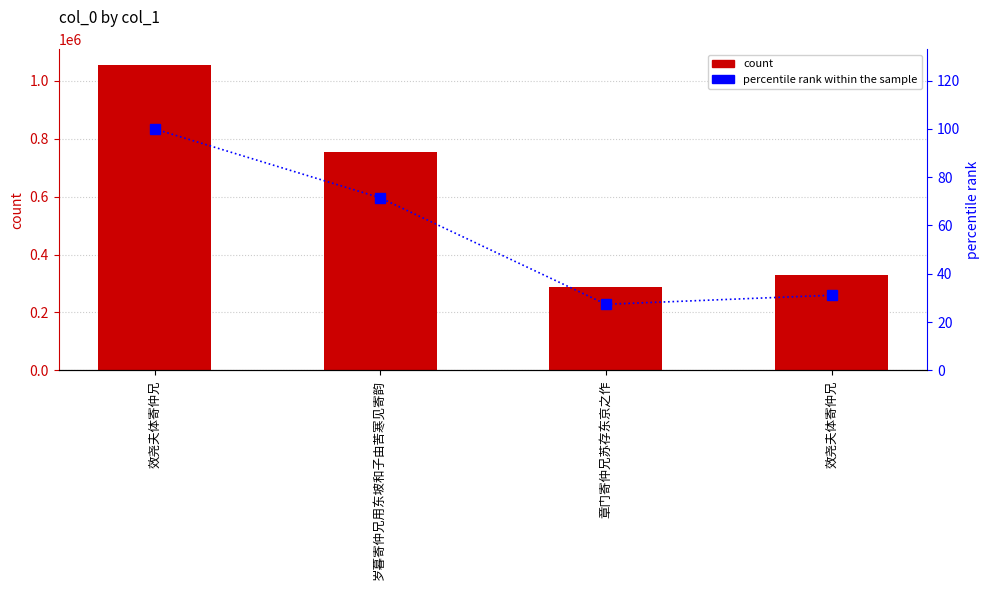

What is the maximum value shown in the chart?

1056461.0